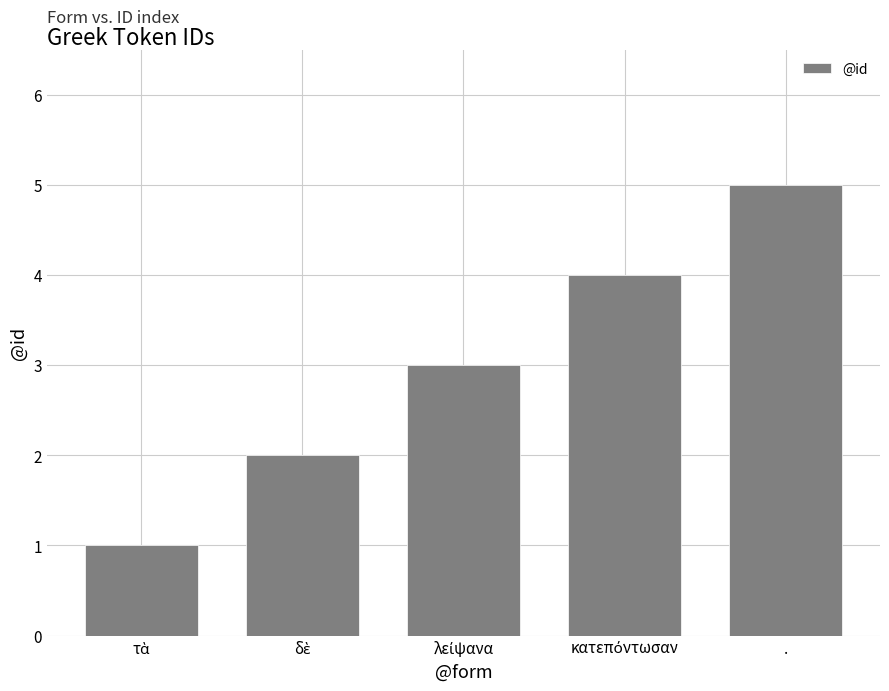

True or false: the data shows 5 at ..

True